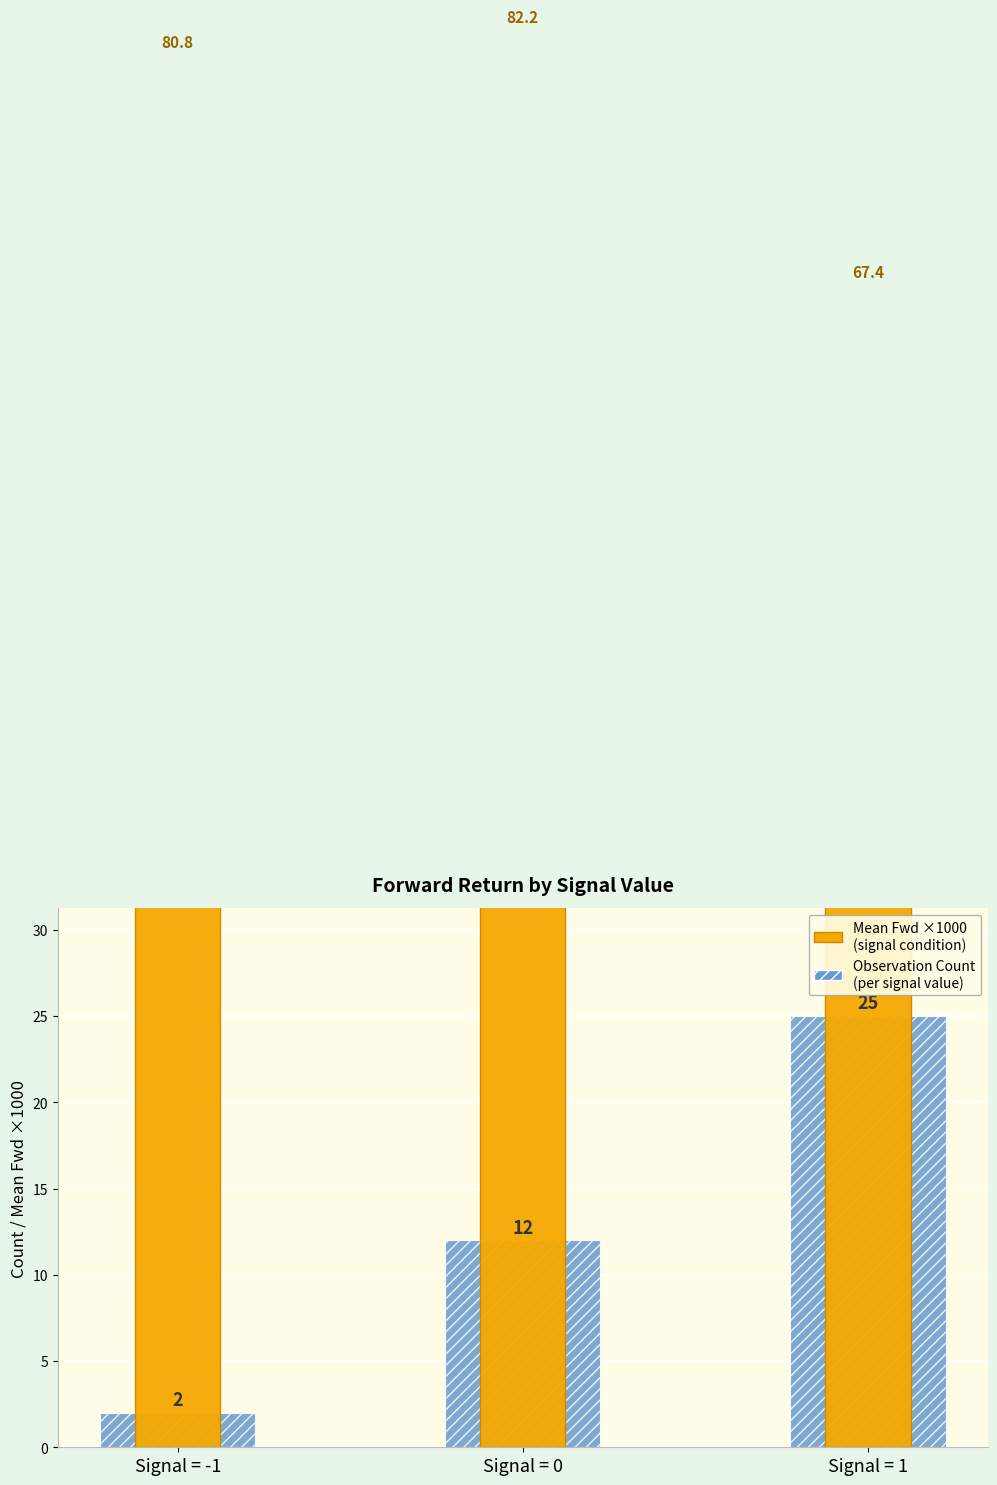

How many bars are there in total?

6